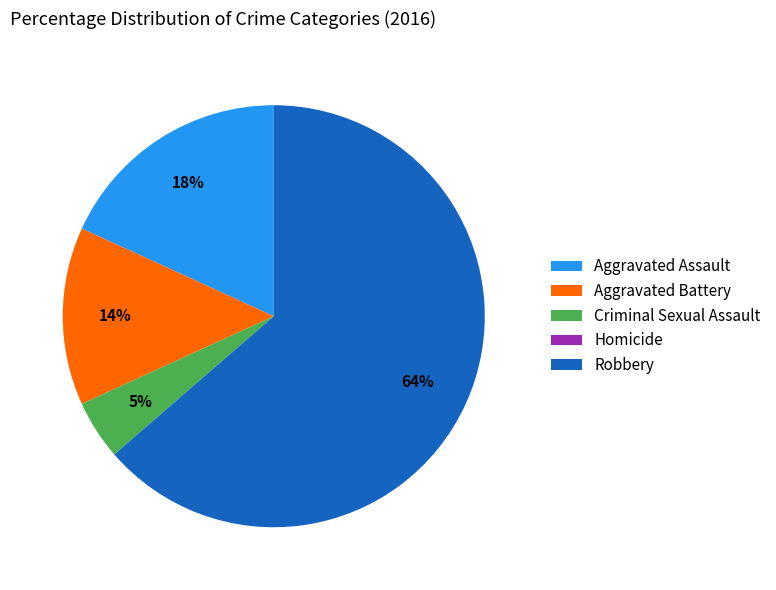

True or false: Criminal Sexual Assault accounts for 5% of the total.

True